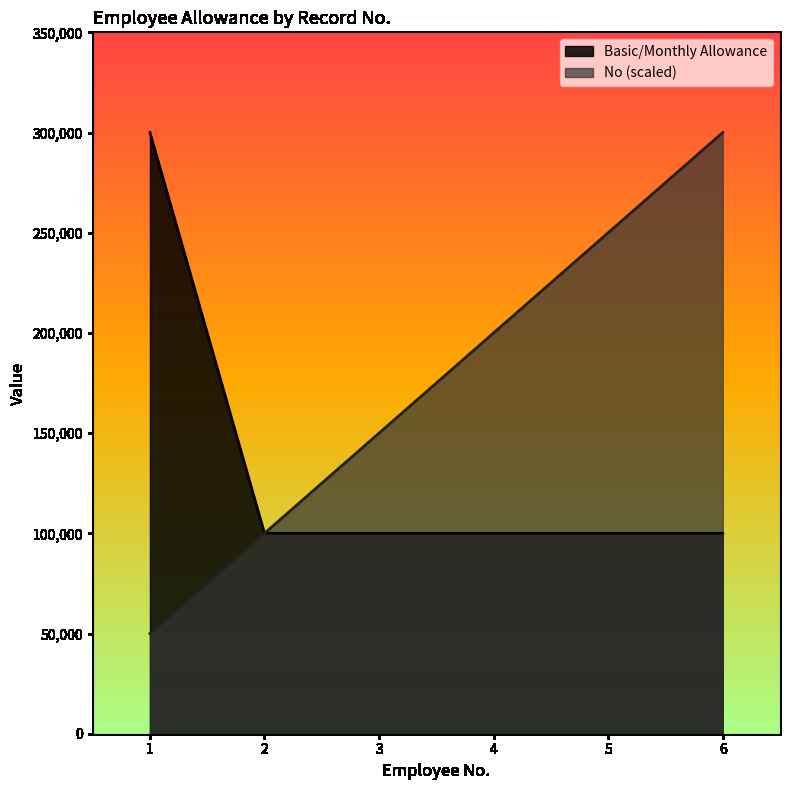

The No series shows 250000 at 5. True or false?

True